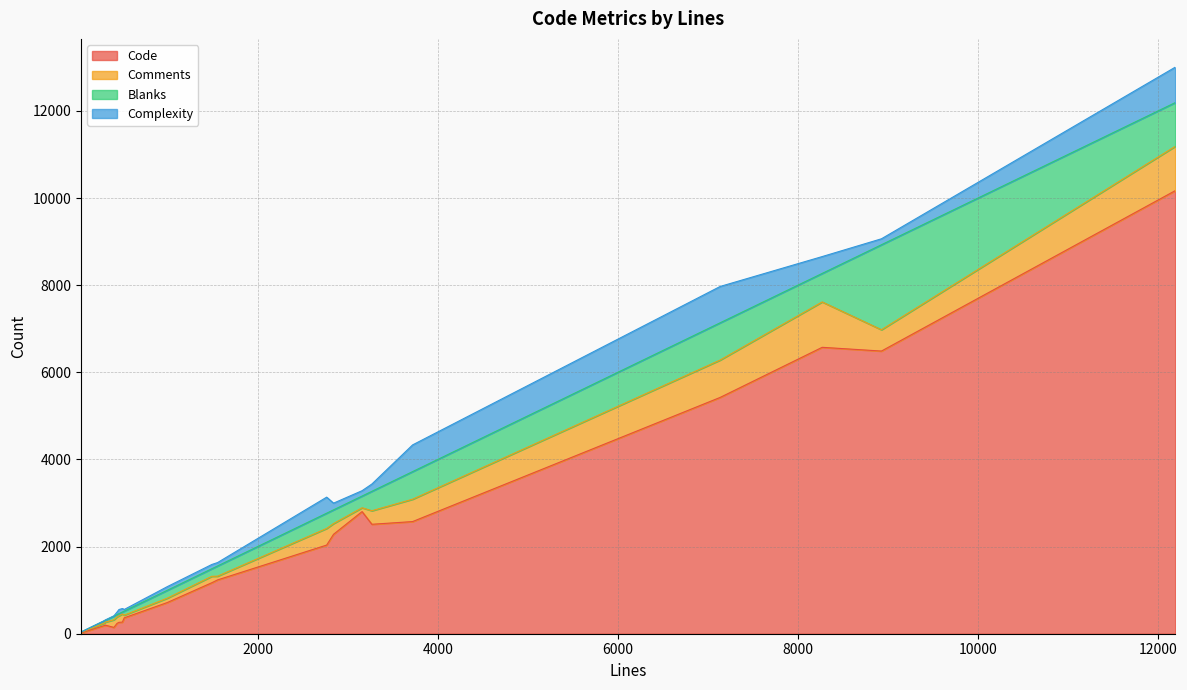

True or false: Comments and Blanks cross at least once.

True